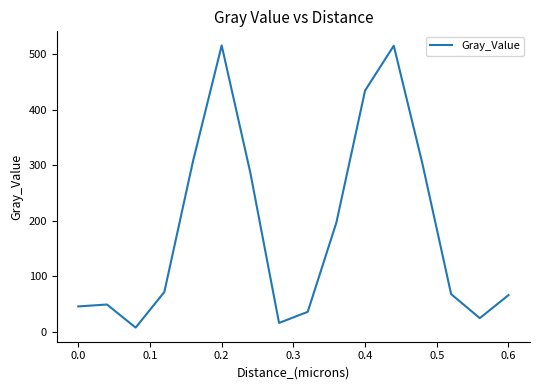

How many values are below 71?

8